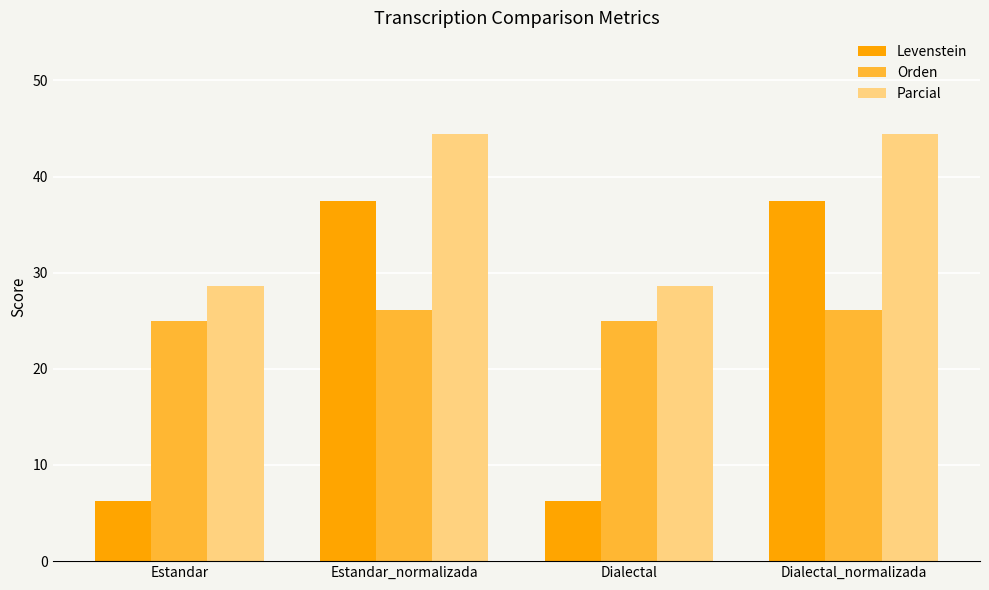

The Levenstein series shows 37.5 at Dialectal_normalizada. True or false?

True